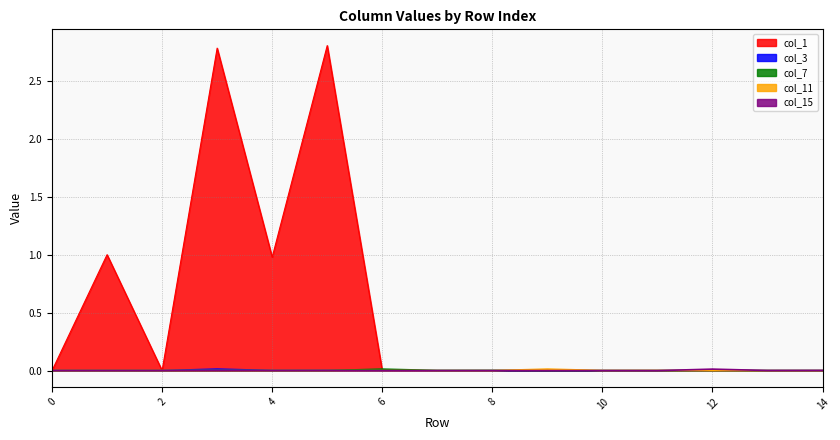

List the series in order of their peak value, highest first.

col_1, col_3, col_7, col_11, col_15